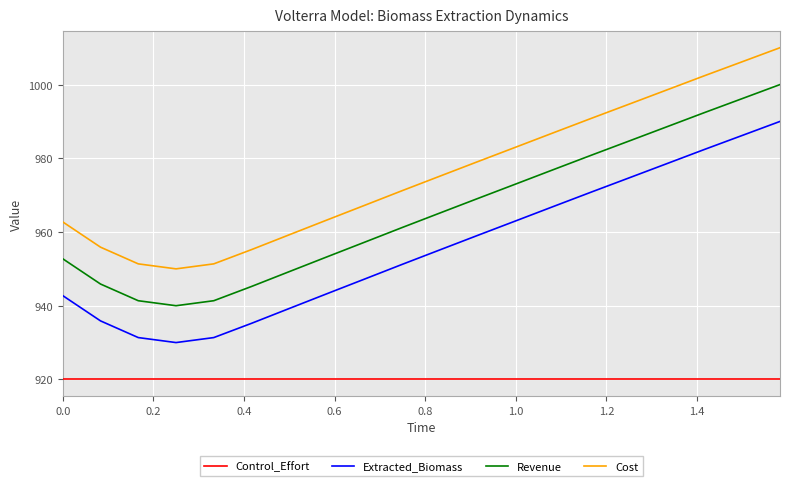

True or false: Extracted_Biomass has more than 1 points higher than both neighbors.

False